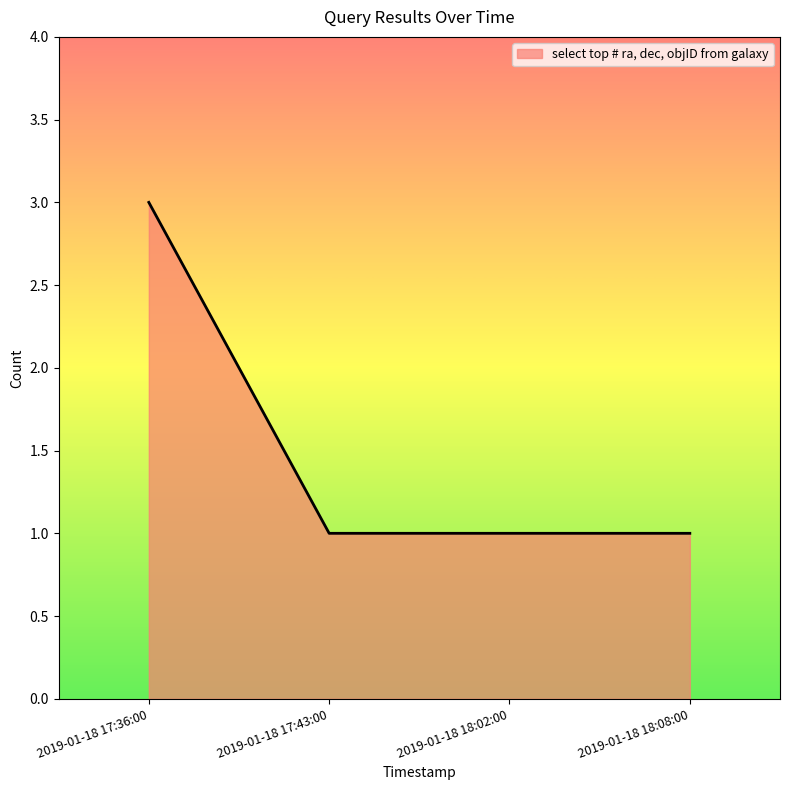

The value at 2019-01-18 17:36:00 is 4. True or false?

False